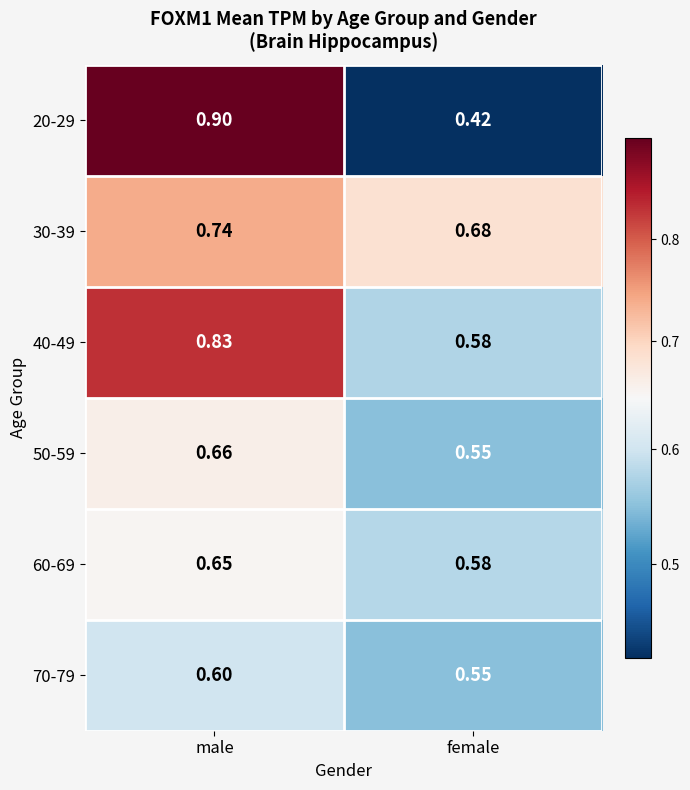

Count the number of categories in the chart.

2